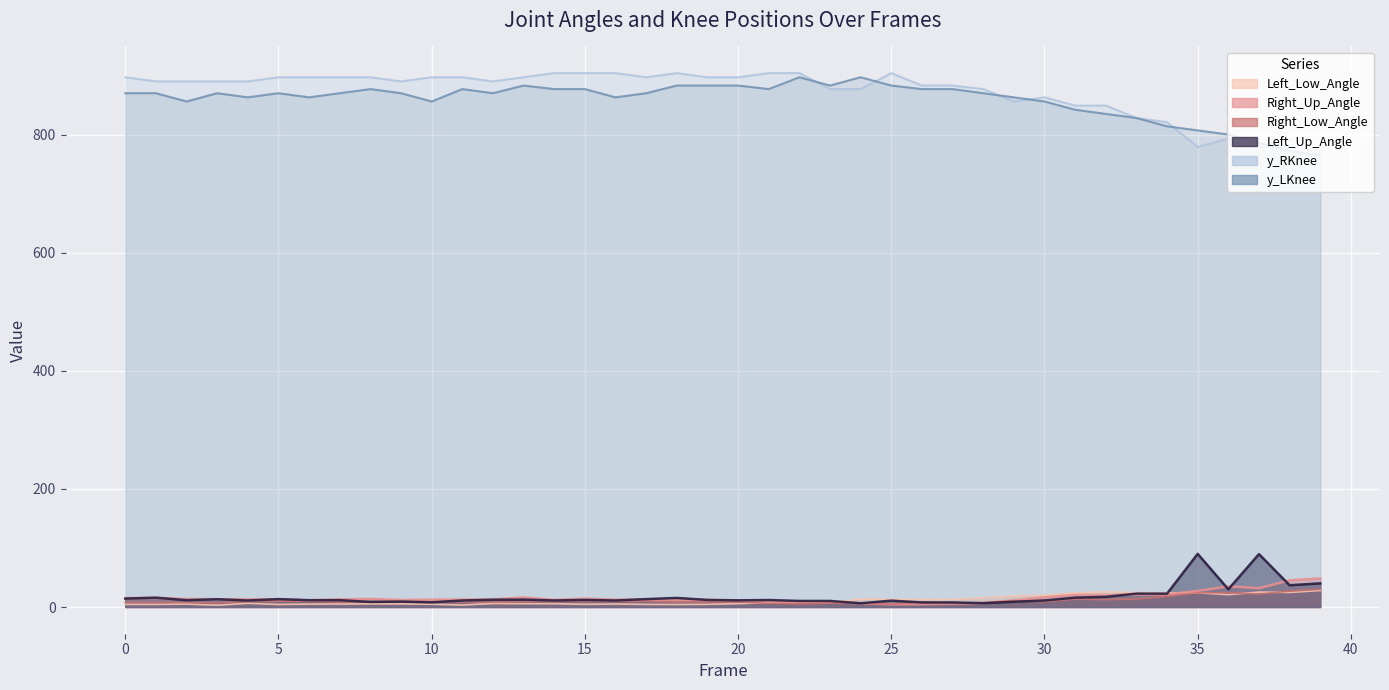

Reading left to right, extract all data points from this chart.

Left_Low_Angle: 4.5	4.5	5.1	3.1	6.3	4.4	5.0	5.0	5.4	5.3	4.7	3.4	6.0	5.7	5.6	4.6	5.1	4.4	4.3	4.6	5.8	7.4	8.1	7.4	13.5	13.2	12.6	12.8	15.7	18.7	20.1	24.0	25.7	24.3	24.0	24.2	21.0	25.3	24.7	27.9
Right_Up_Angle: 15.0	15.4	13.6	13.1	13.1	13.1	11.4	13.0	13.8	11.9	12.5	12.7	13.0	16.2	12.2	14.3	12.5	12.5	11.7	12.2	10.3	10.3	7.2	8.6	6.4	4.6	4.8	5.7	6.6	11.5	16.4	20.3	20.0	21.2	21.3	27.3	35.0	31.9	45.2	48.5
Right_Low_Angle: 8.0	7.9	7.9	7.0	9.6	9.8	9.8	8.4	9.2	8.4	8.4	8.4	8.2	9.4	9.5	9.5	9.5	9.8	8.4	8.6	8.6	6.3	5.4	6.6	6.6	5.2	7.9	6.8	7.5	10.4	8.9	13.4	12.4	13.4	18.0	24.1	24.3	22.0	26.9	30.0
Left_Up_Angle: 14.3	15.8	11.6	13.2	11.0	13.4	11.6	11.6	8.7	9.2	8.0	11.1	12.3	12.5	11.1	12.0	11.1	13.4	15.4	12.0	11.3	11.9	10.3	10.3	6.3	10.8	7.8	7.8	6.4	8.9	11.1	15.9	17.2	22.7	22.7	90.0	30.0	89.6	36.9	40.0
y_RKnee: 897.0	890.0	890.0	890.0	890.0	897.0	897.0	897.0	897.0	890.0	897.0	897.0	890.0	897.0	904.0	904.0	904.0	897.0	904.0	897.0	897.0	904.0	904.0	877.0	877.0	904.0	883.0	883.0	877.0	856.0	863.0	849.0	849.0	828.0	821.0	779.0	793.0	779.0	779.0	772.0
y_LKnee: 870.0	870.0	856.0	870.0	863.0	870.0	863.0	870.0	877.0	870.0	856.0	877.0	870.0	883.0	877.0	877.0	863.0	870.0	883.0	883.0	883.0	877.0	897.0	883.0	897.0	883.0	877.0	877.0	870.0	863.0	856.0	842.0	835.0	828.0	814.0	807.0	800.0	786.0	772.0	765.0